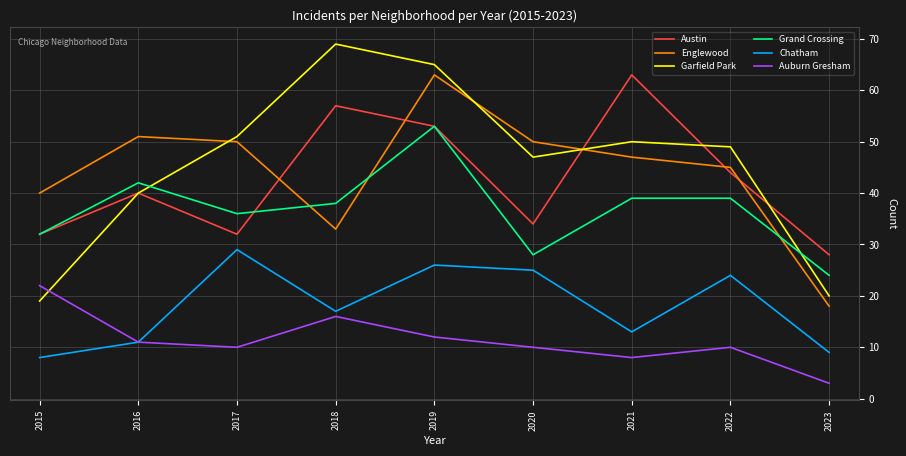

Between 2015 and 2018, which series saw the biggest shift?

Garfield Park